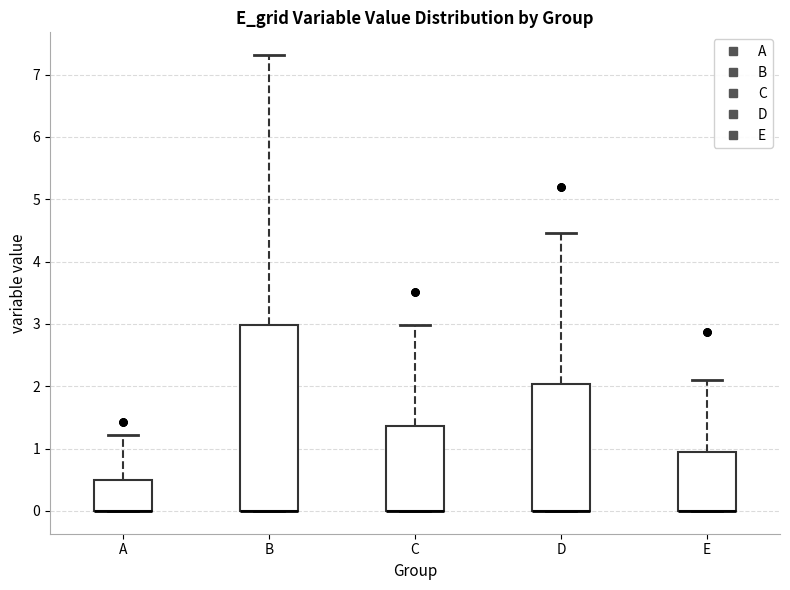

Where does the upper whisker of the box for A end on the y-axis? The values are not printed on the chart, so give them approximately, as read against the axis.

1.2